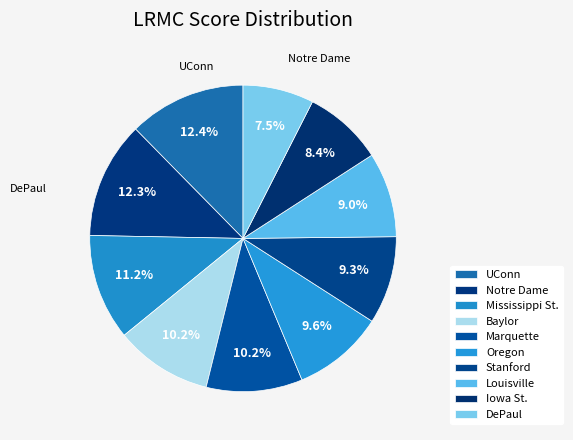

How many slices are in this pie chart?

10